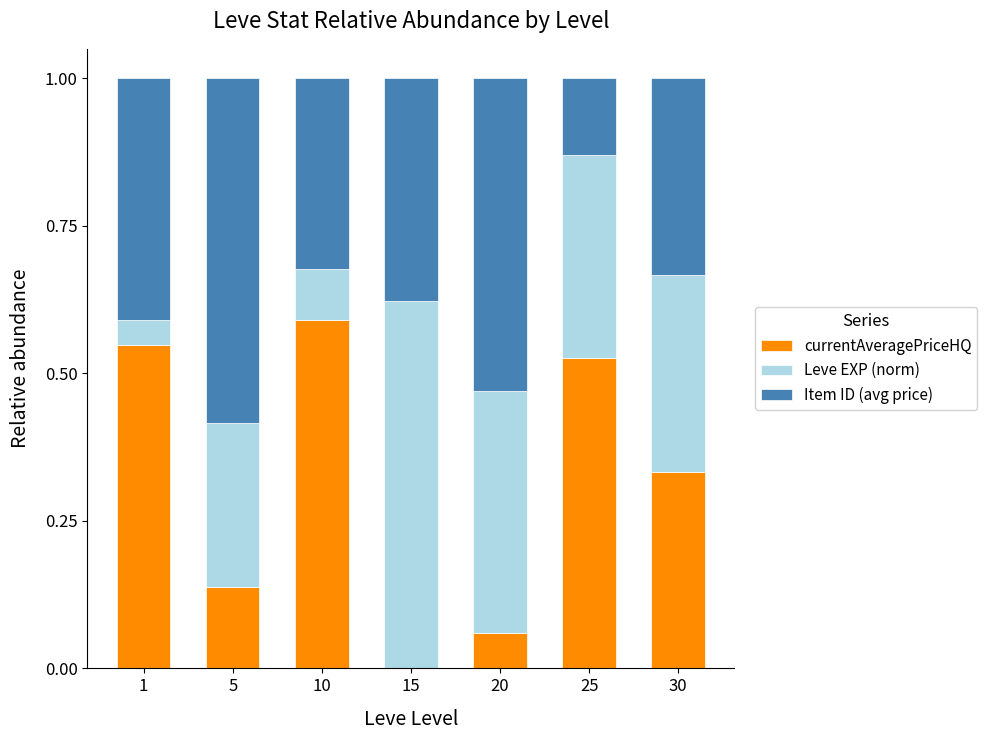

What is the total value across all series at 15?

1.0